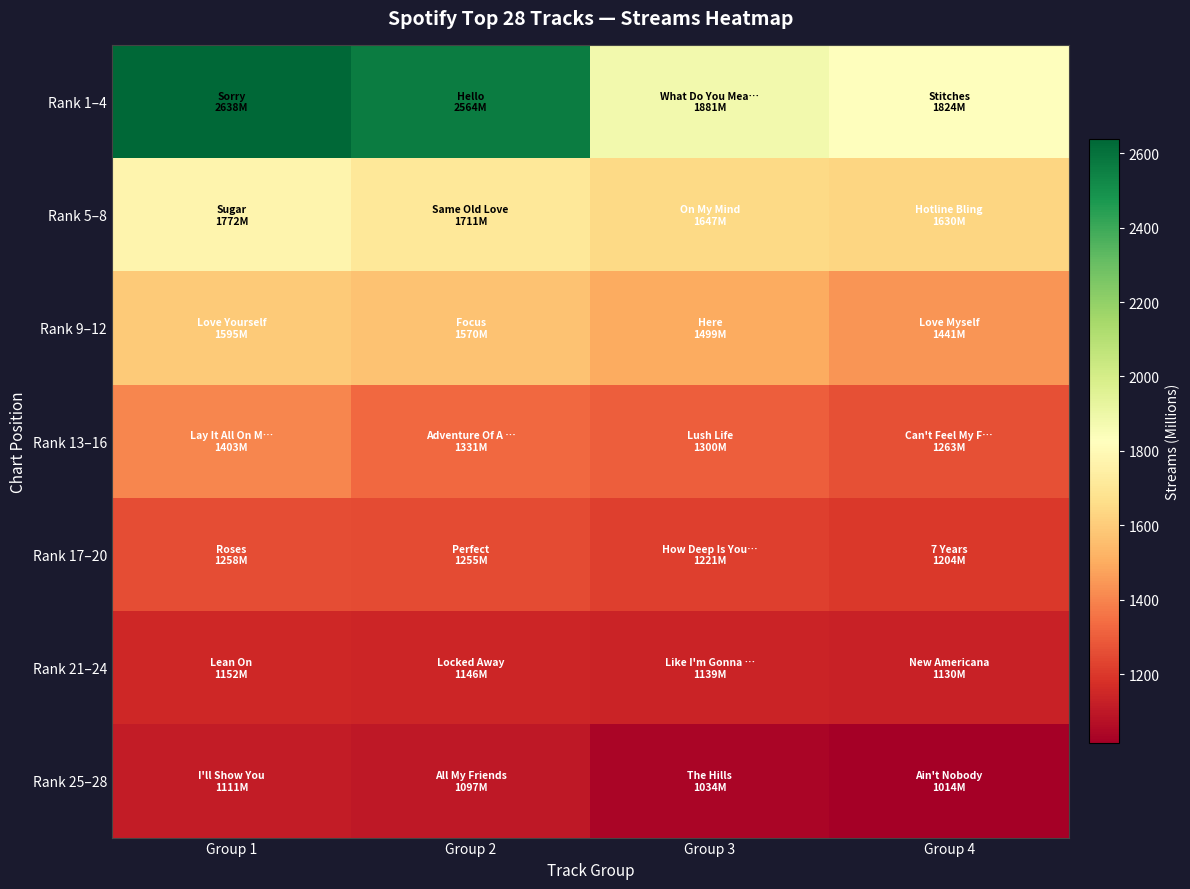

What is the smallest value displayed?

1014